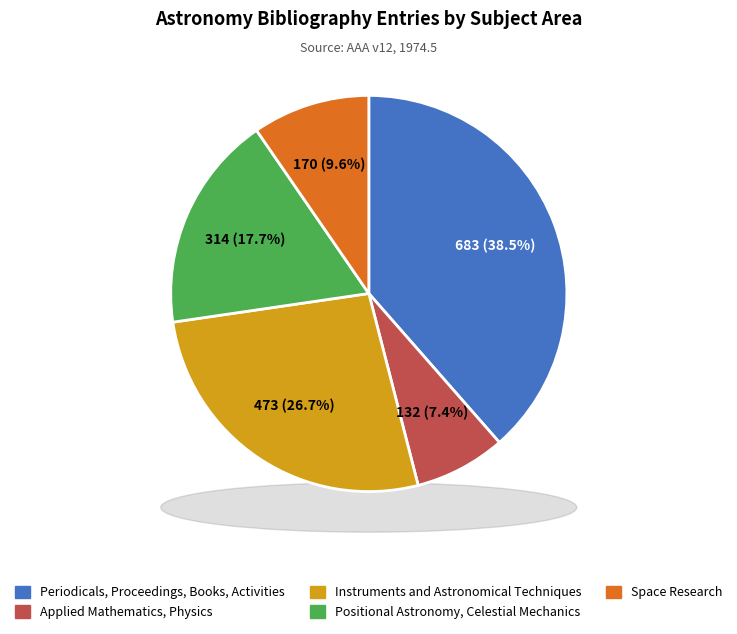

Which category has the biggest portion of the pie?

Periodicals, Proceedings, Books, Activities